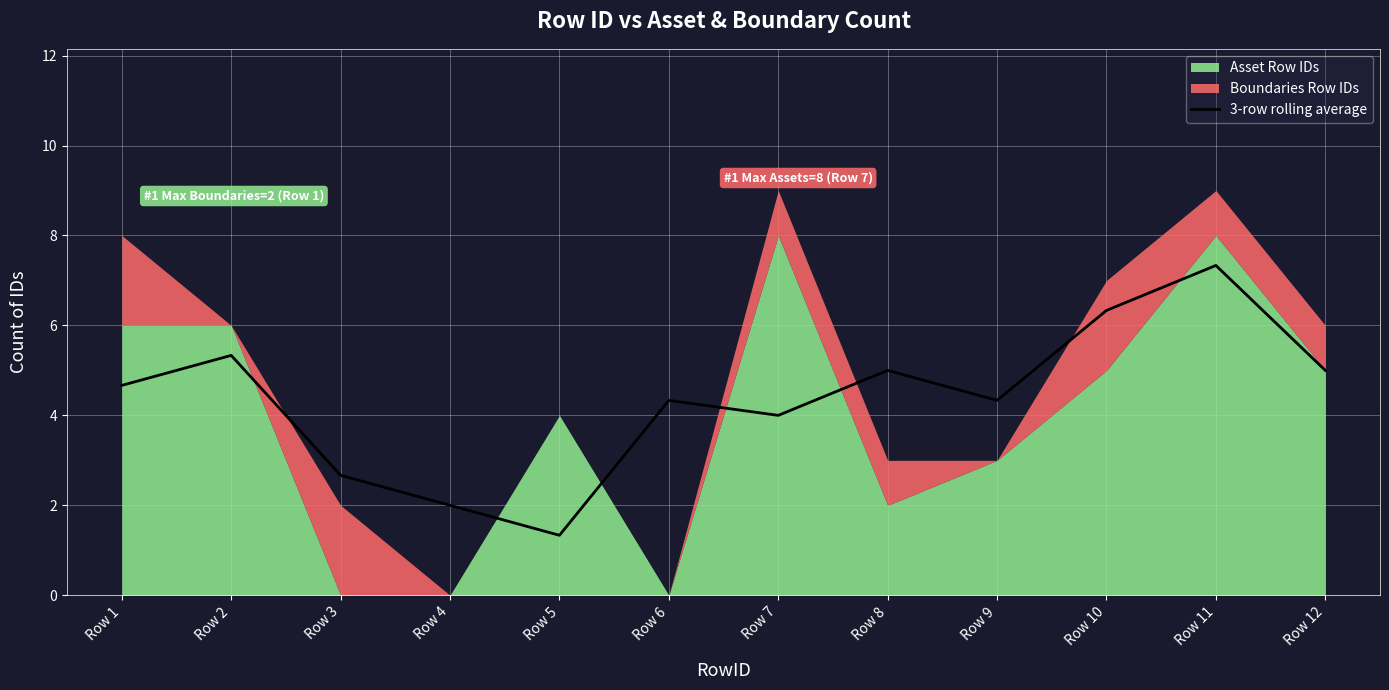

At which label does 3-row rolling average reach its minimum?

Row 5